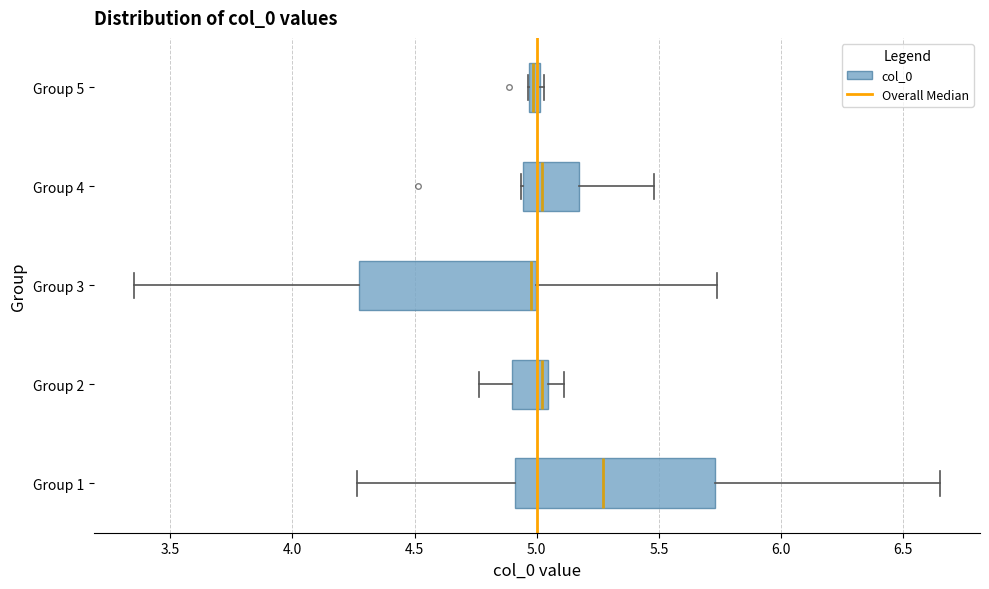

Comparing the boxes themselves (not the whiskers), which one is the widest?

Group 1